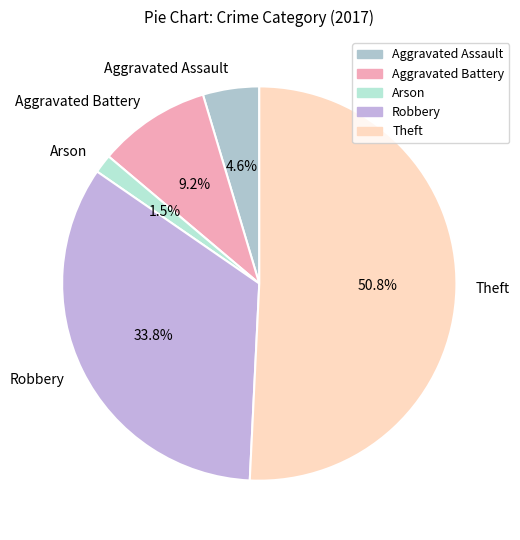

Does any single category account for the majority?

Yes